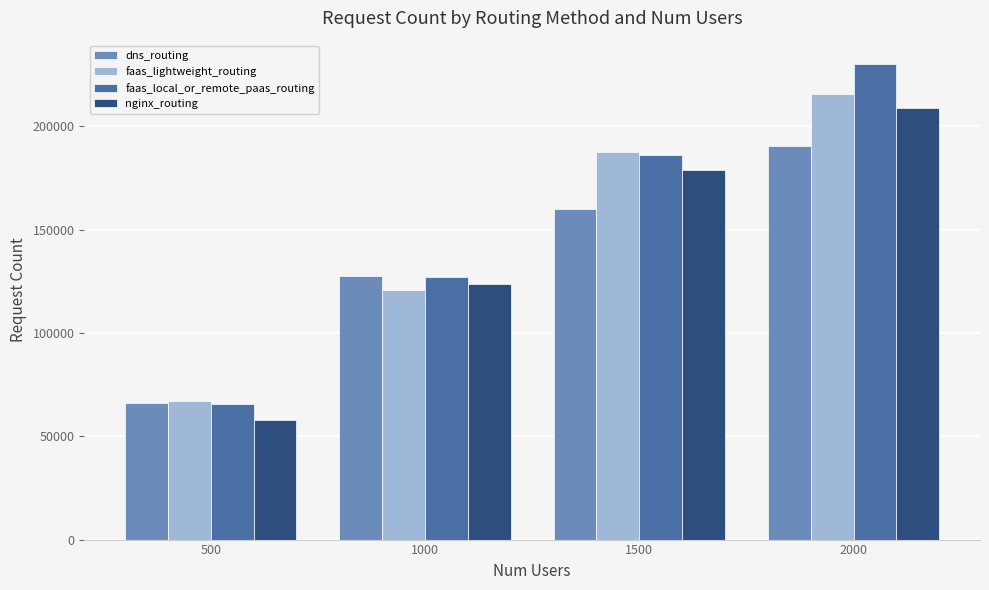

What are all the series names shown in the legend?

dns_routing, faas_lightweight_routing, faas_local_or_remote_paas_routing, nginx_routing